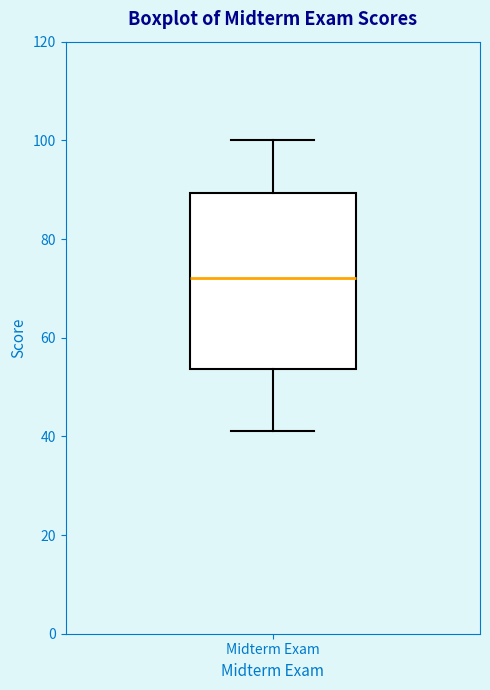

Read this box plot against the y-axis: the position of the median line, the range covered by the box, and the ends of both whiskers. The values are not printed on the chart, so give them approximately, as read against the axis.

median 72, box 54 to 90, whiskers 42 to 100